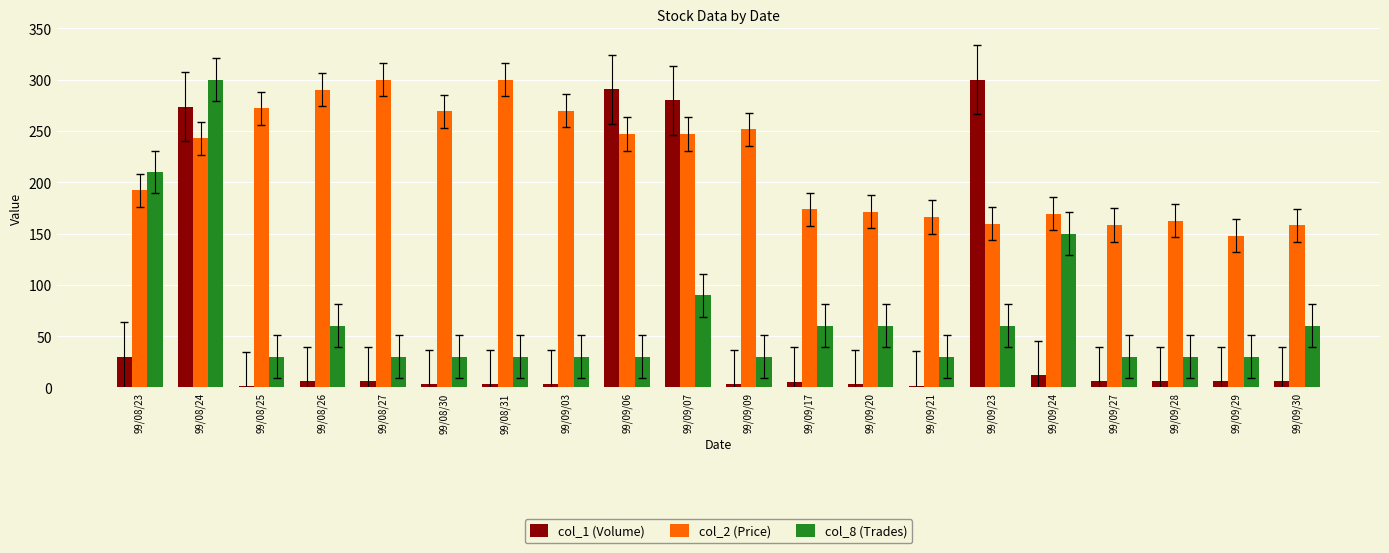

What is the minimum value shown in the chart?

1.2